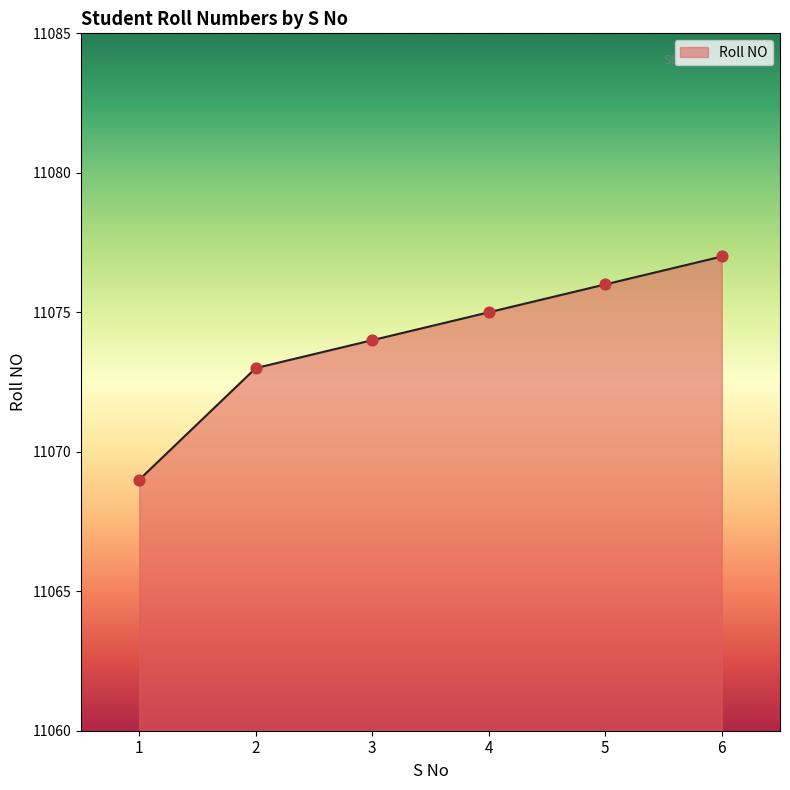

What is the ratio of the value at 5 to the value at 4?

1.0